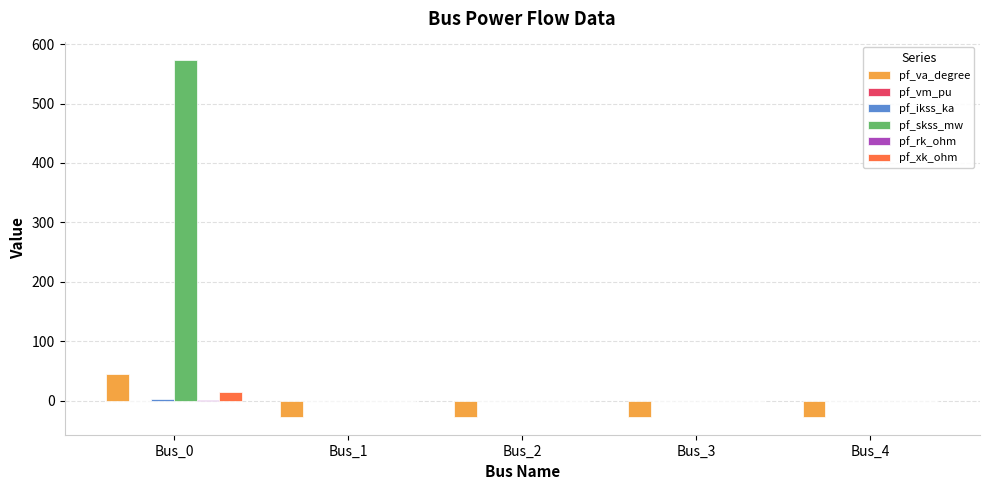

The value of pf_xk_ohm at Bus_3 is 0.0. True or false?

True